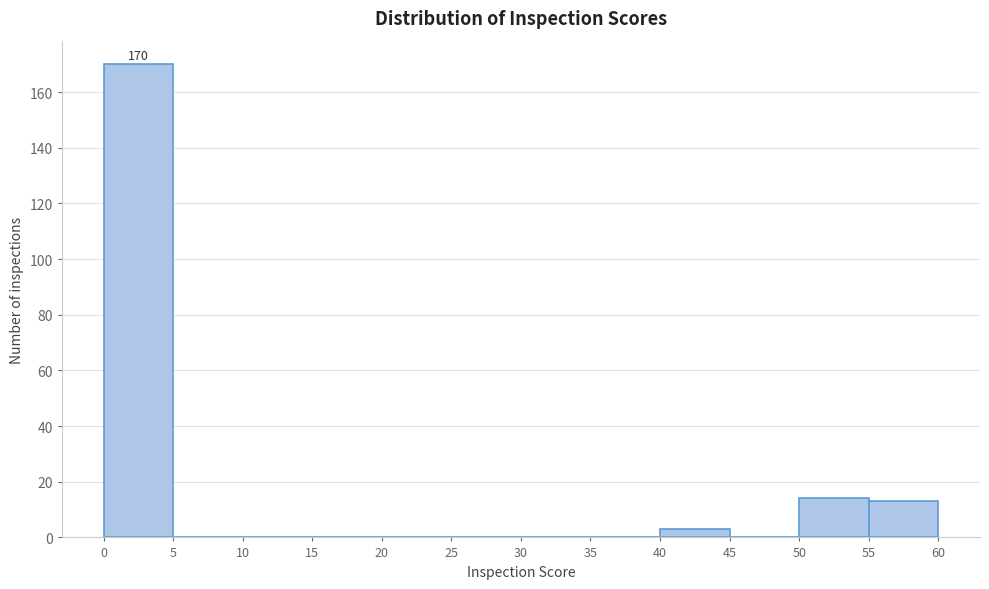

Over which range of the x-axis is the bar tallest?

0 to 5